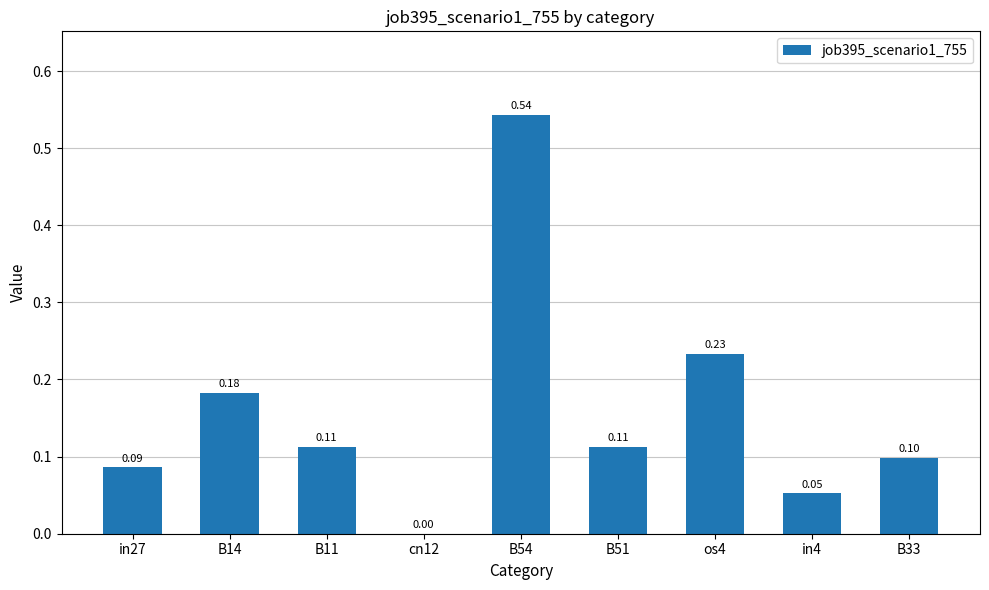

Count the number of values greater than 0.

8